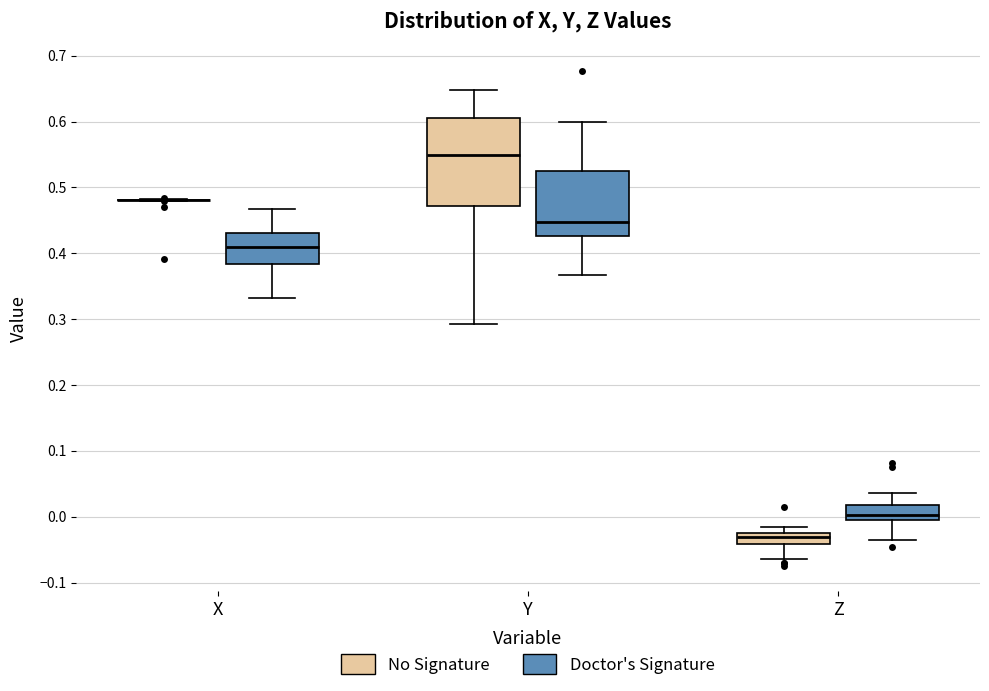

Where is the upper edge of the box for X (Doctor's Signature) on the y-axis? The values are not printed on the chart, so give them approximately, as read against the axis.

0.43